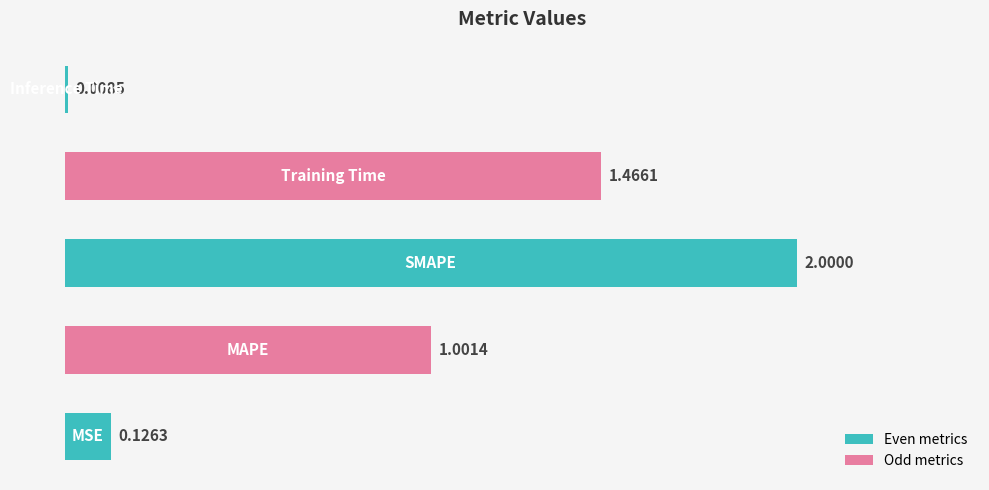

What is the sum of all values?

4.6